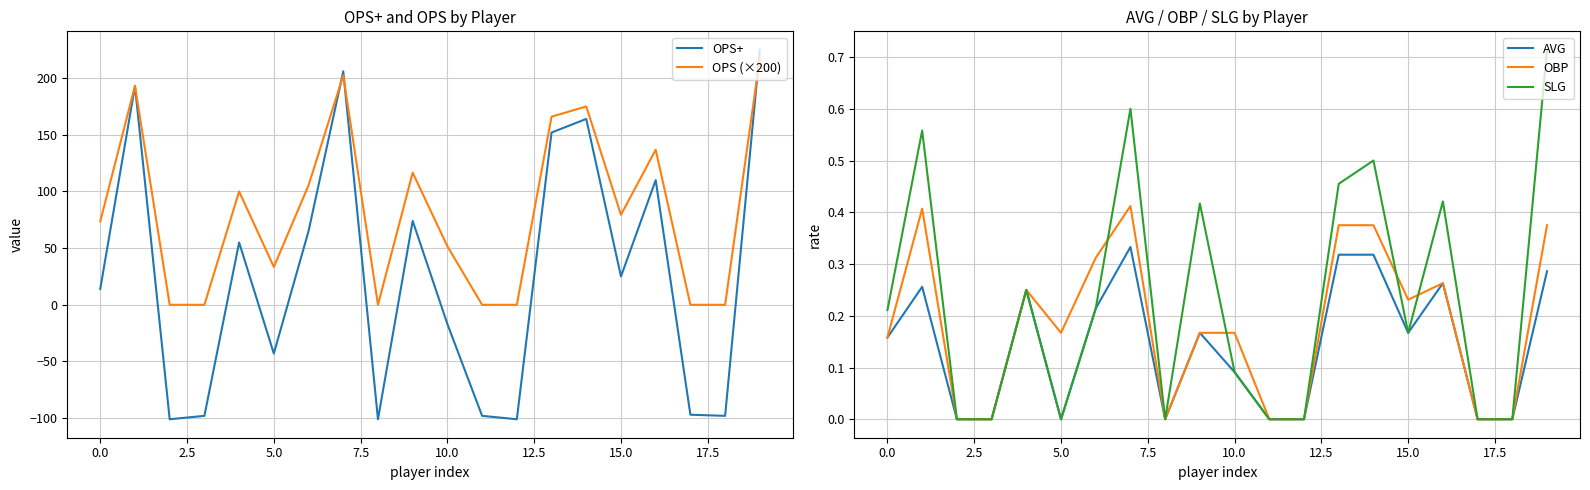

How many lines are shown in the chart?

5